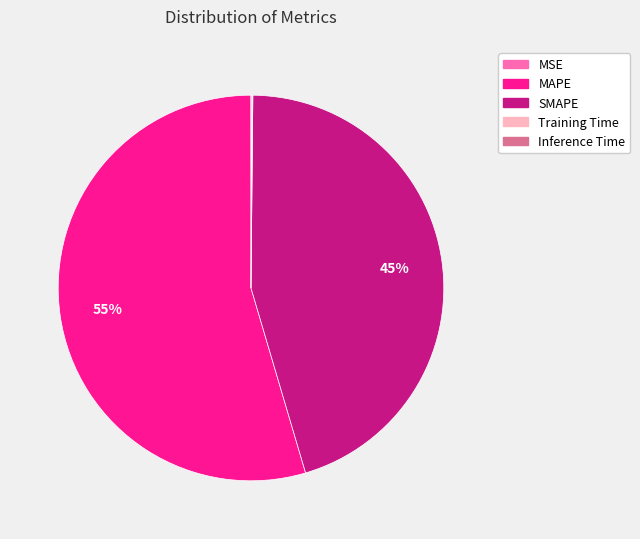

Which slice is the largest?

MAPE